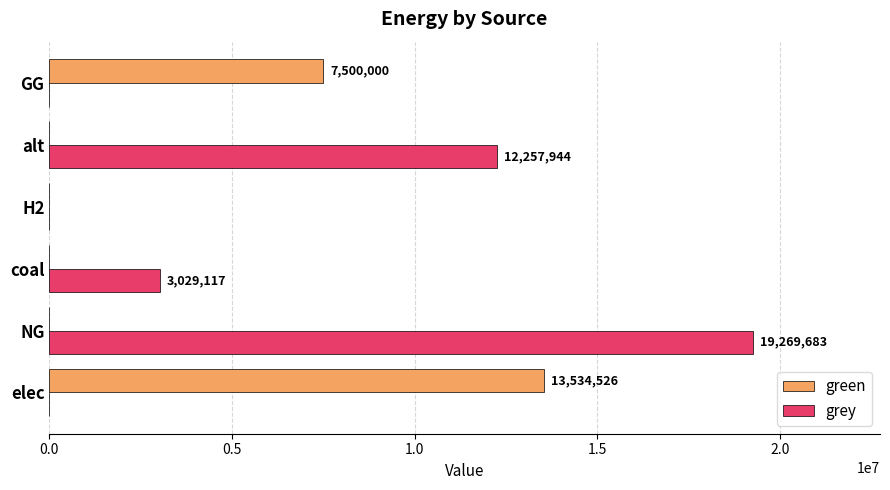

At which category is the sum across all series the highest?

NG